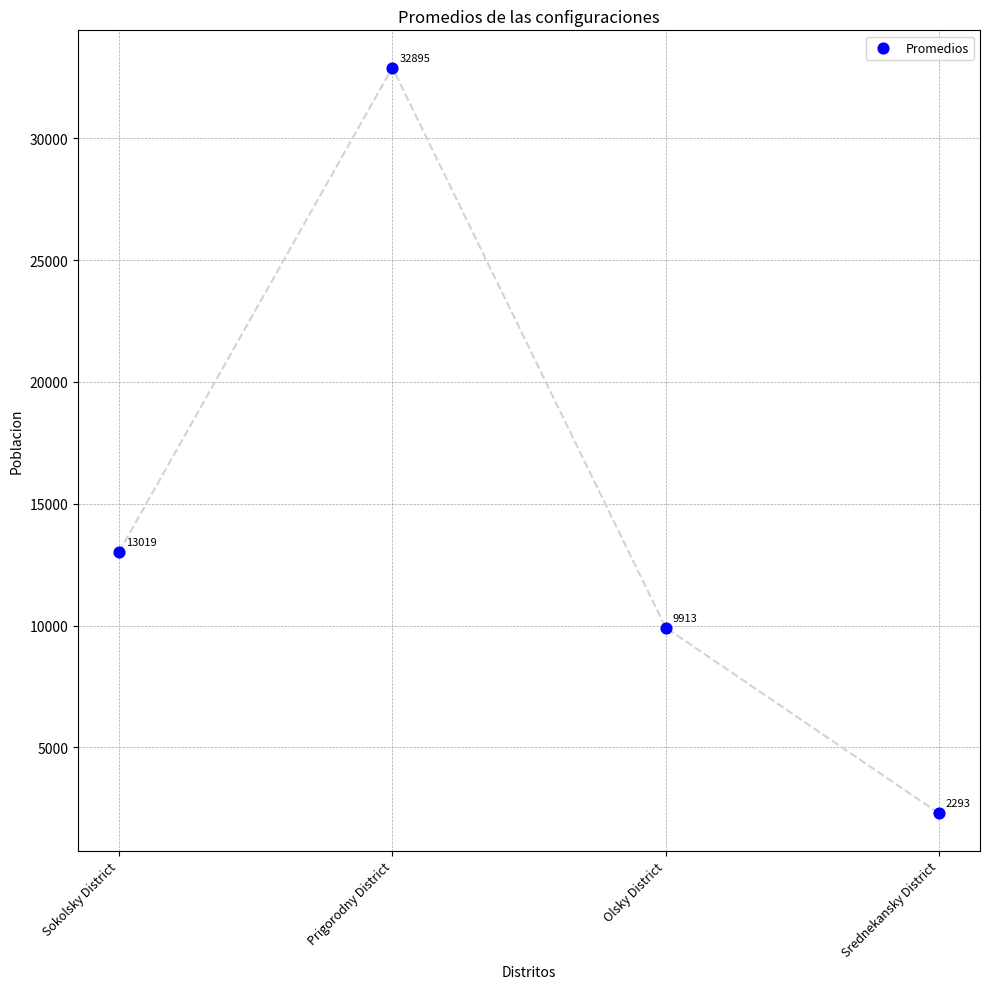

What is the range of Y values (max minus min)?

30602